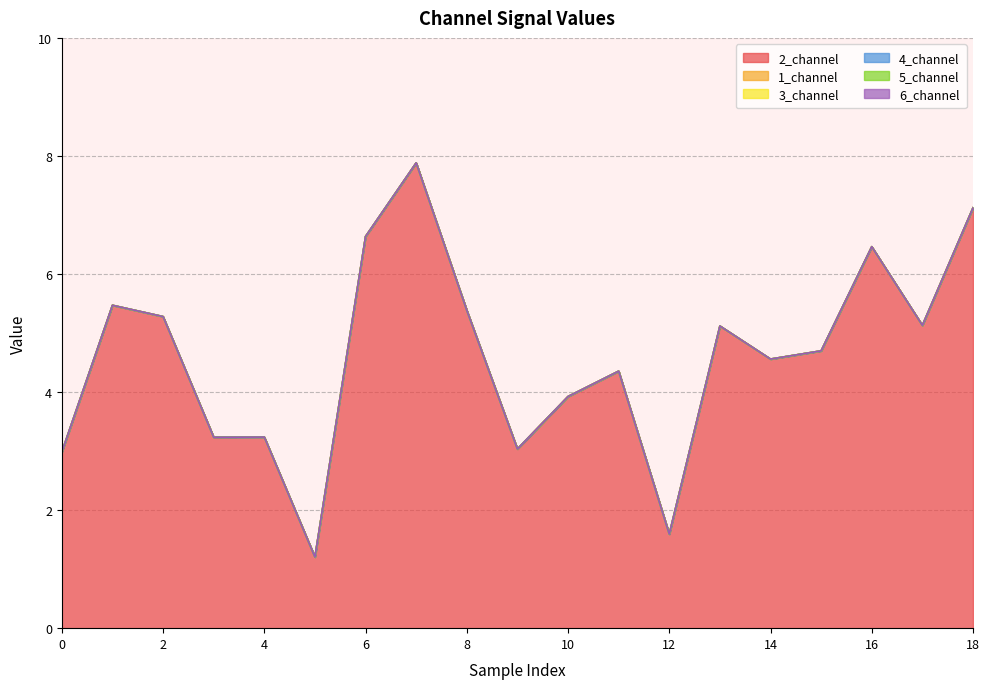

At which category is the sum across all series the highest?

7